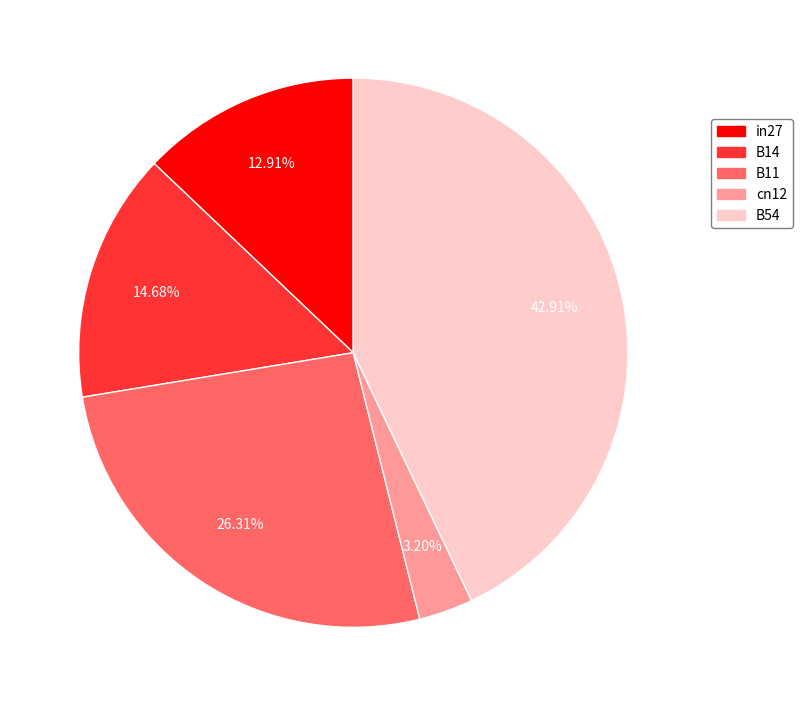

Rank the categories by value from lowest to highest.

cn12, in27, B14, B11, B54